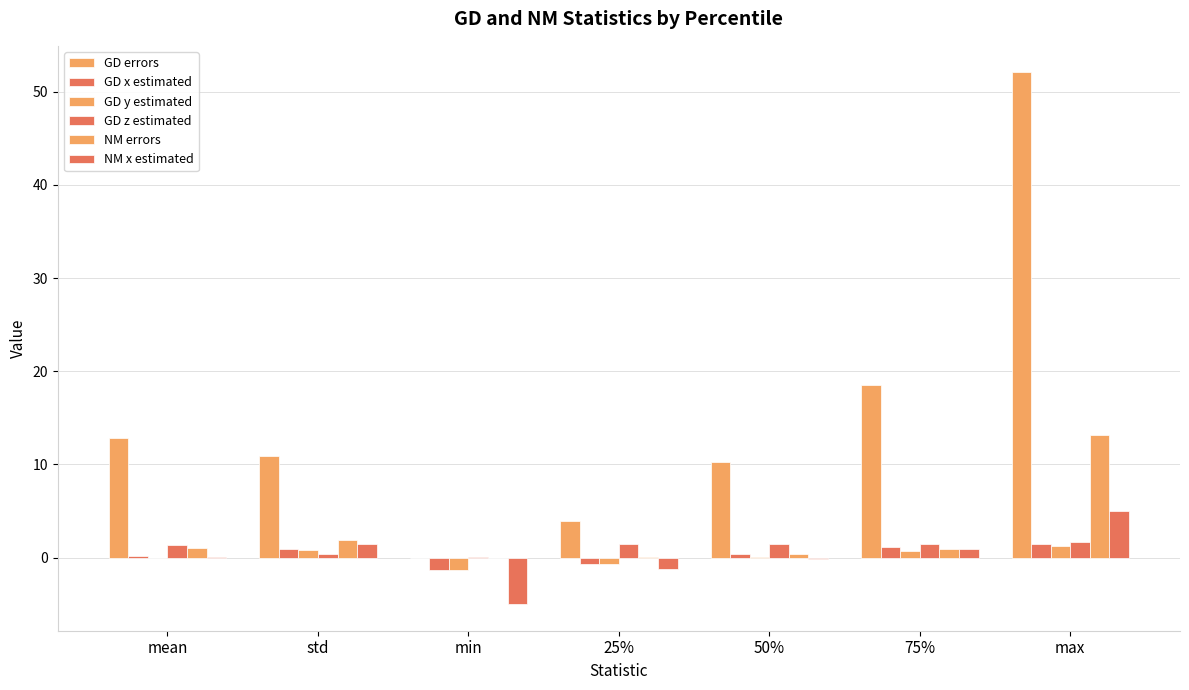

What is the spread (max minus min) of values at 25%?

5.2